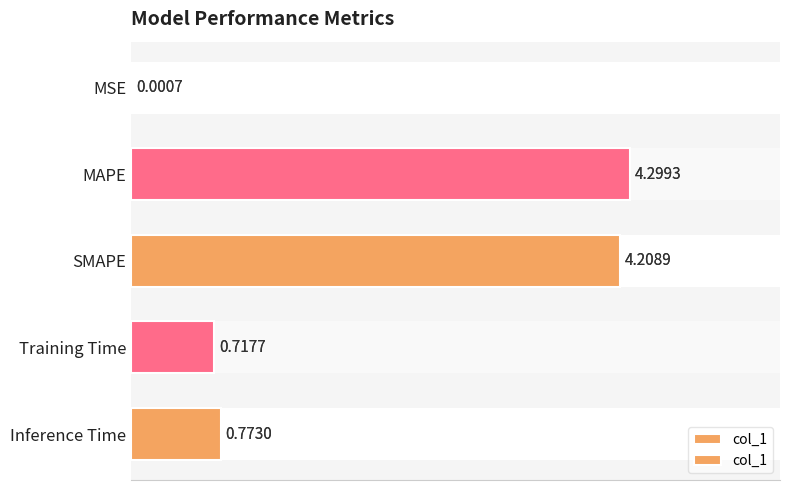

What is the sum of all values?

10.0